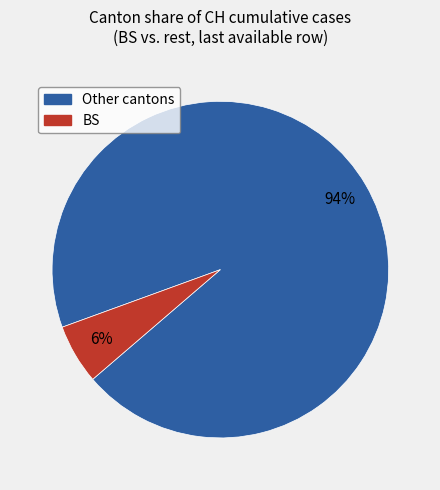

To the nearest percent, what is the average slice percentage?

50%